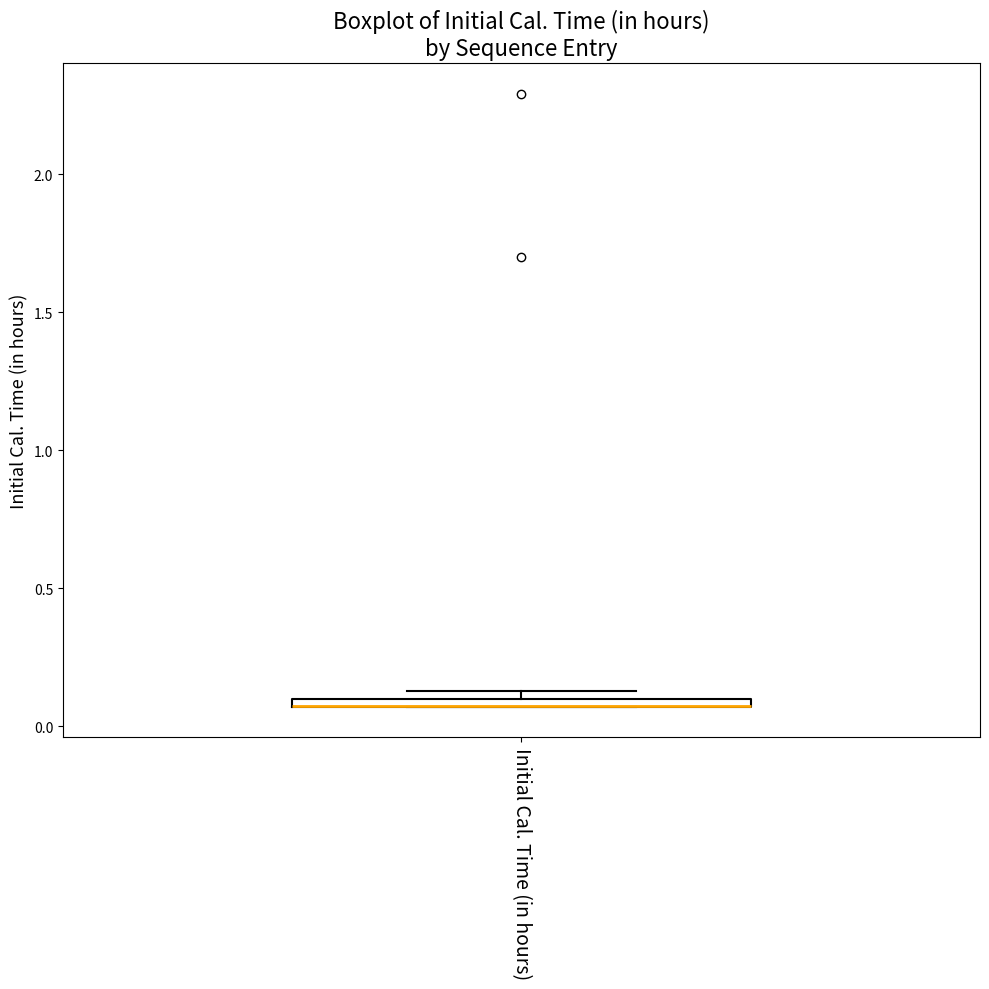

Where is the lower edge of the box for Initial Cal. Time (in hours) on the y-axis? The values are not printed on the chart, so give them approximately, as read against the axis.

0.05